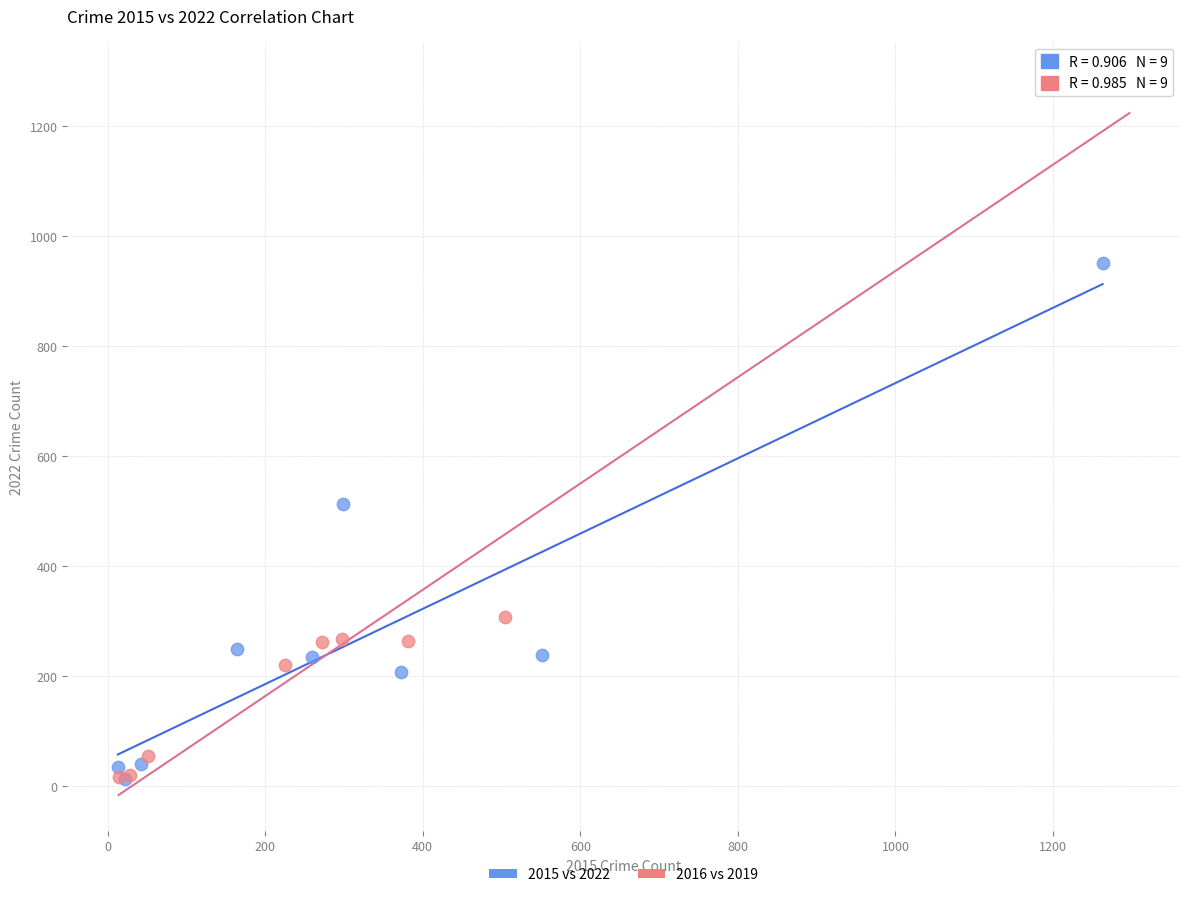

Which series has the widest spread of Y values?

2016 vs 2019